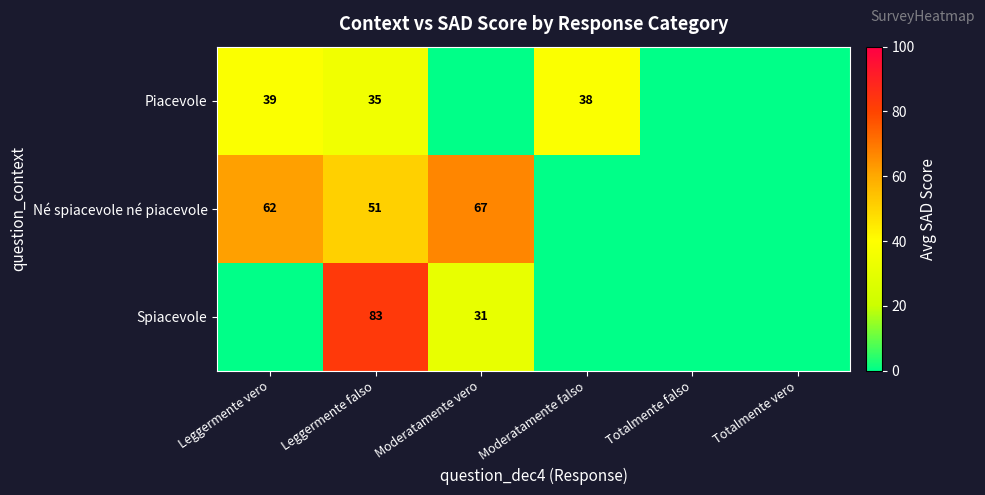

What is the difference between the highest and lowest values at Leggermente falso?

48